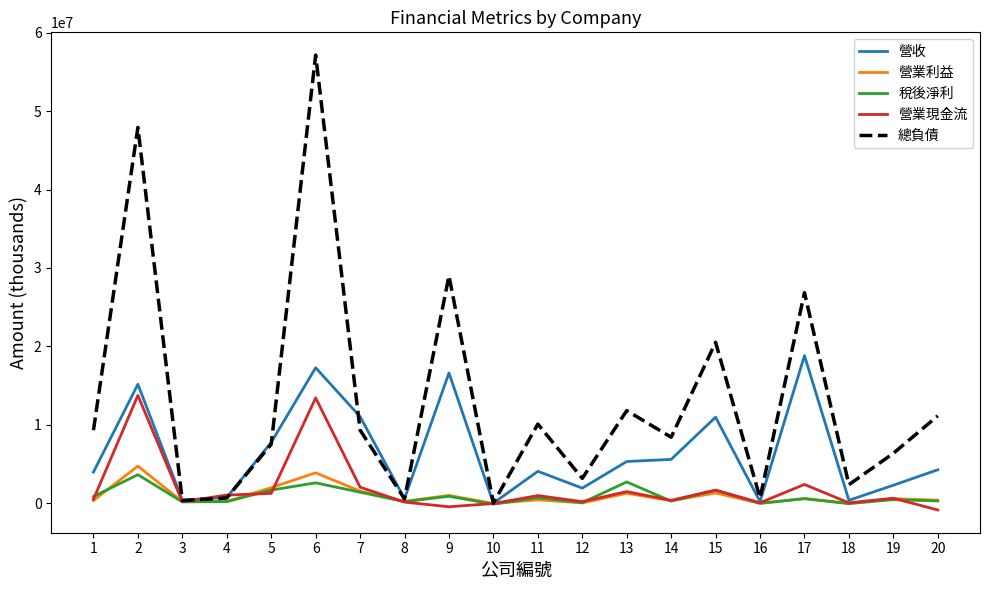

At which category is the sum across all series the highest?

6